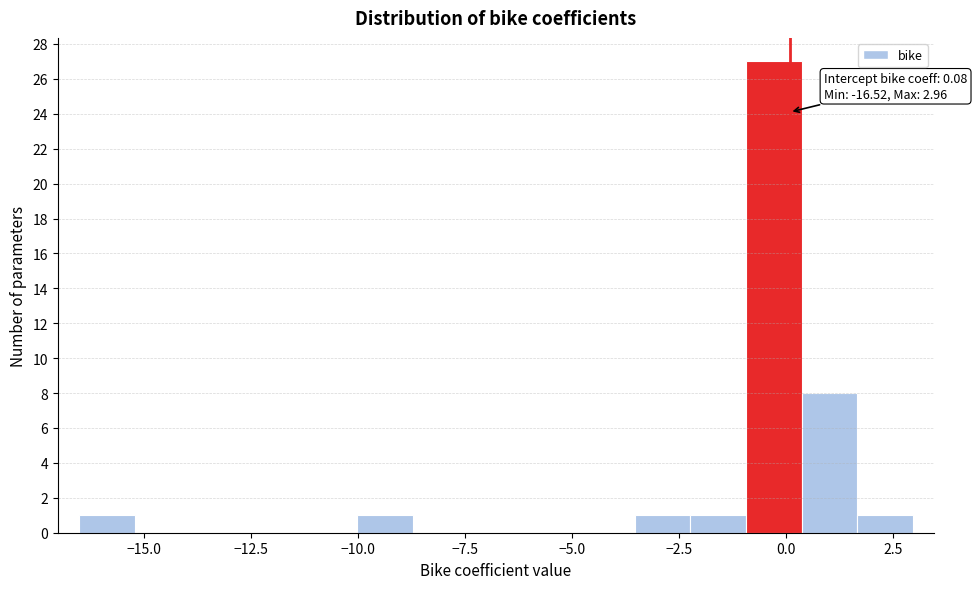

Around what value on the x-axis is the tallest bar? Give the approximate position of its centre, as read against the axis.

-0.5